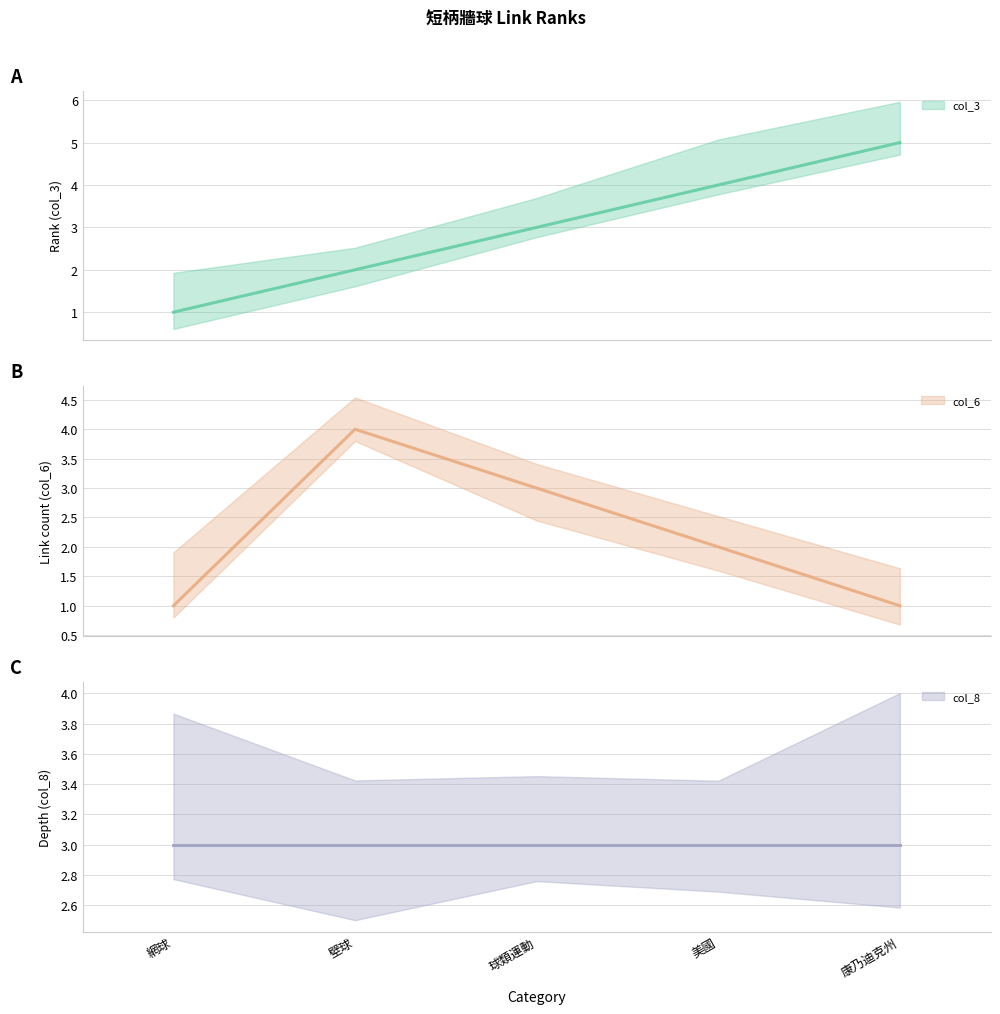

How many lines are shown in the chart?

3